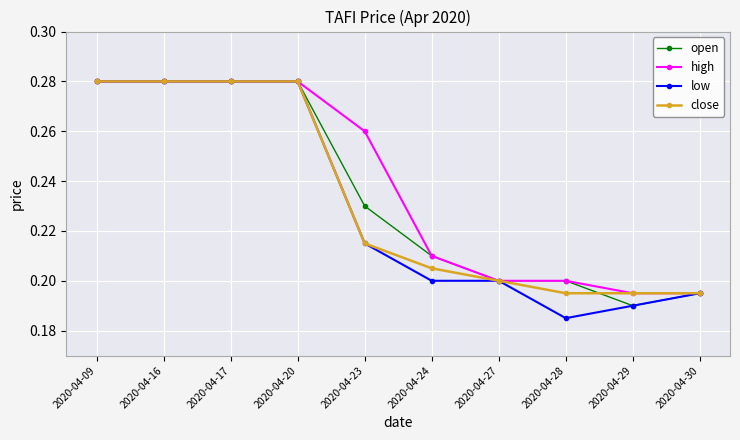

Which label corresponds to the smallest value in the chart?

2020-04-28